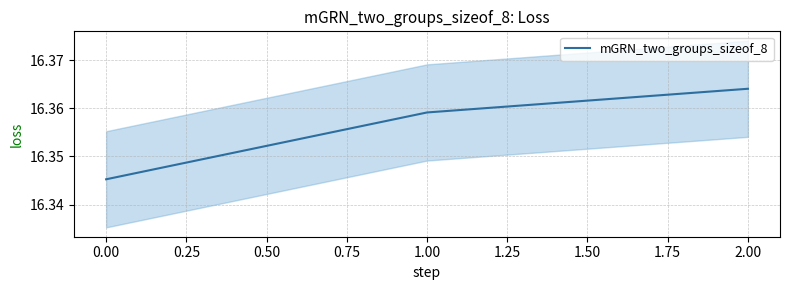

Is it true that mGRN_two_groups_sizeof_8 equals 3.7 at 1.00?

False